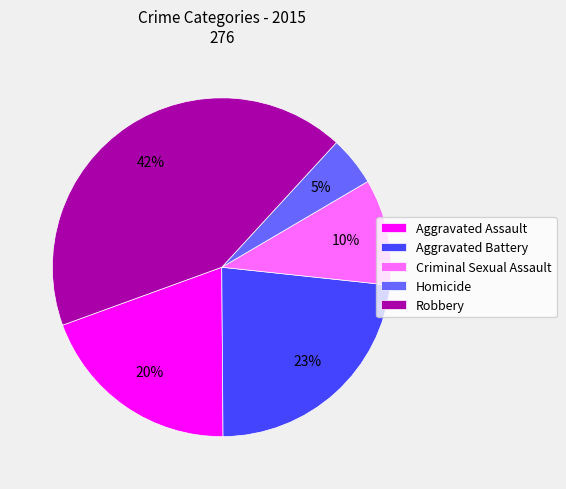

Count the number of slices in the pie.

5